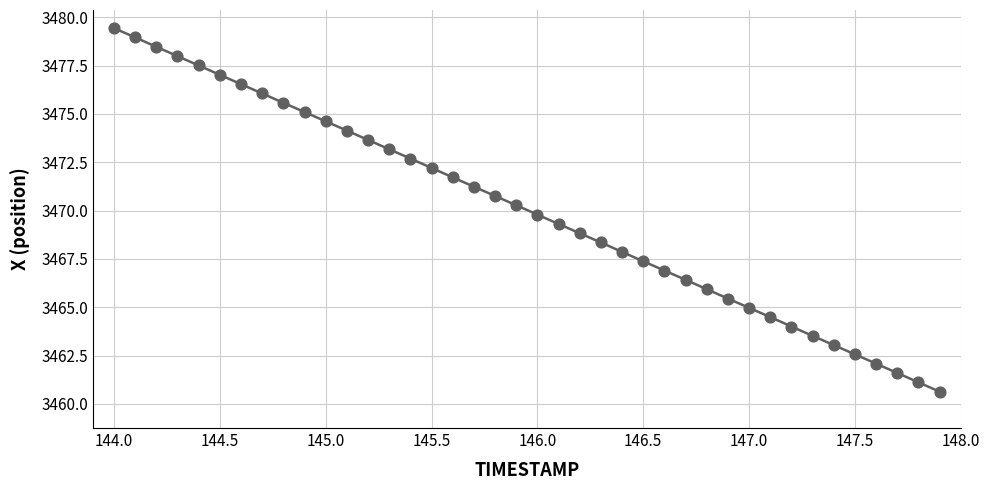

What is the range of Y values (max minus min)?

18.8